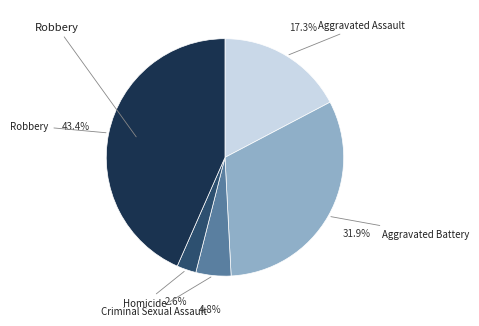

Is there a majority slice in this chart?

No